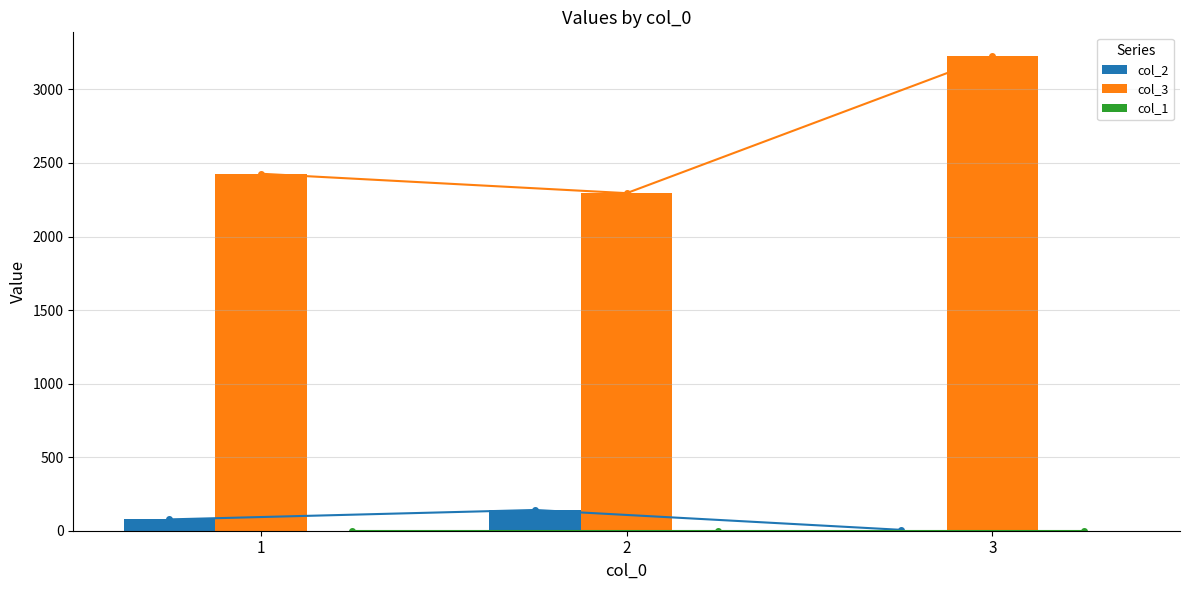

Reading left to right, what are all the values shown in this chart?

col_2: 77	141	6
col_3: 2427	2295	3227
col_1: 0	0	0